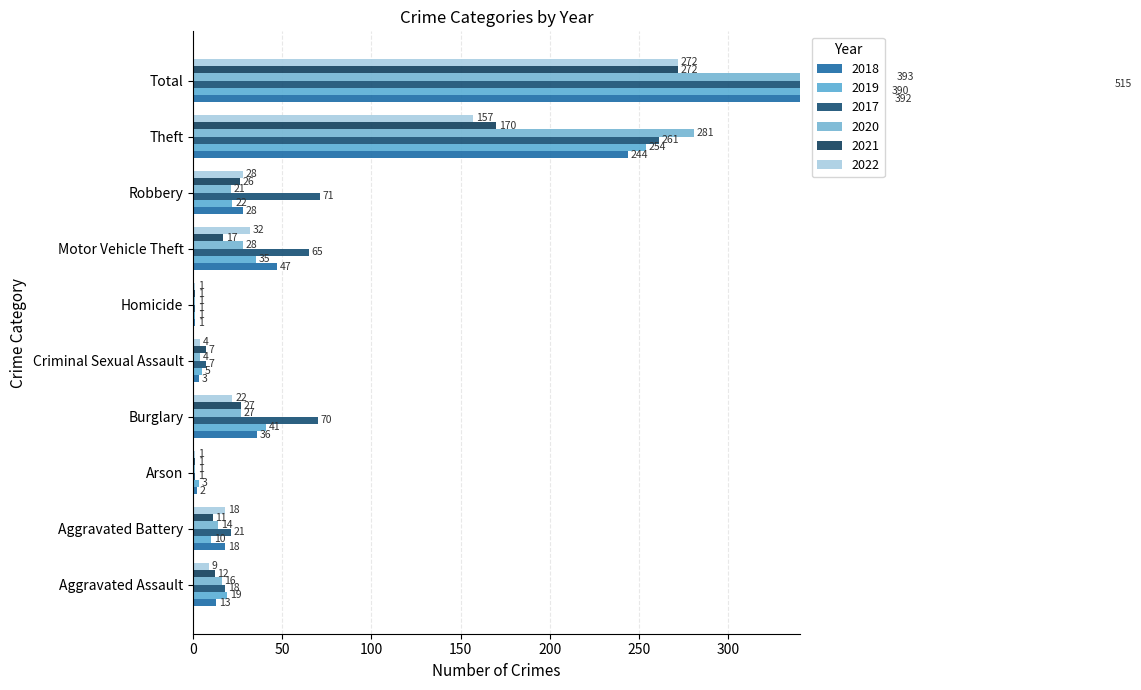

Rank the categories by 2019 value from lowest to highest.

Homicide, Arson, Criminal Sexual Assault, Aggravated Battery, Aggravated Assault, Robbery, Motor Vehicle Theft, Burglary, Theft, Total